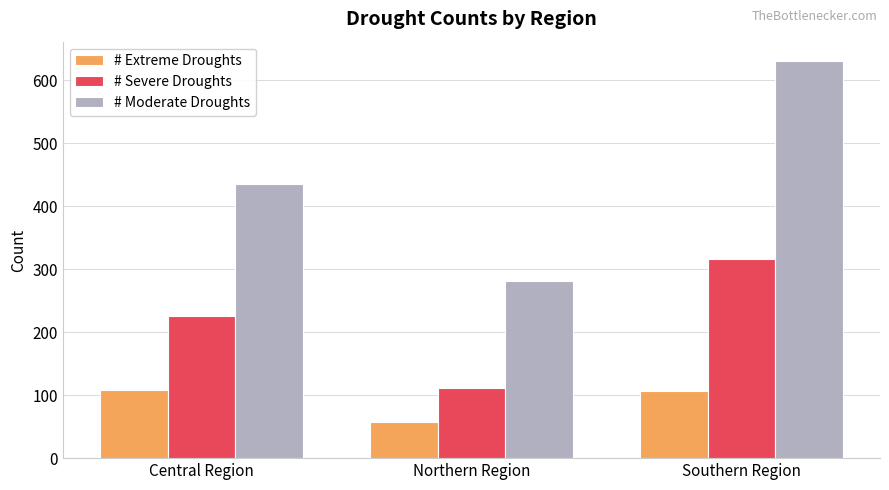

What is the label of the 2nd bar from the left?

Northern Region